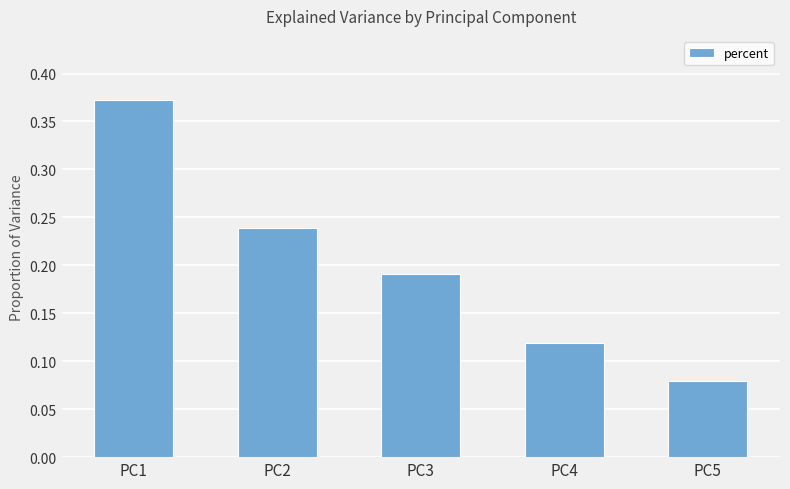

List the labels in order of value, largest first.

PC1, PC2, PC3, PC4, PC5